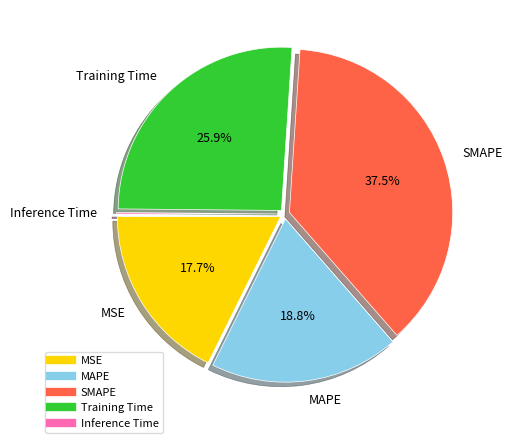

Which slice is the largest?

SMAPE